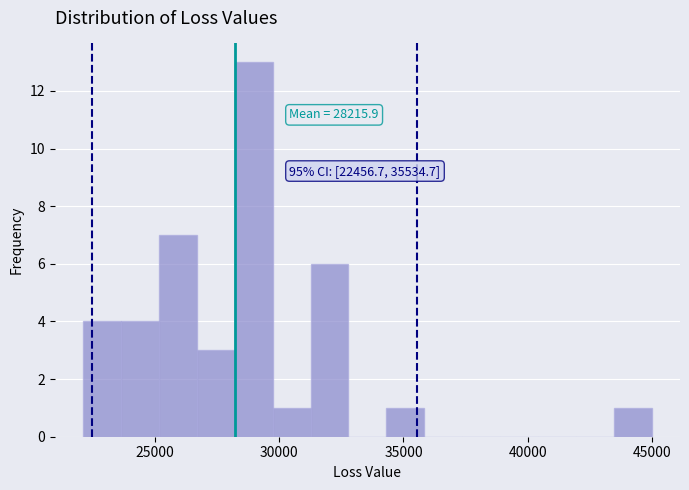

Read against the x-axis, roughly where is the centre of the tallest bar?

29000